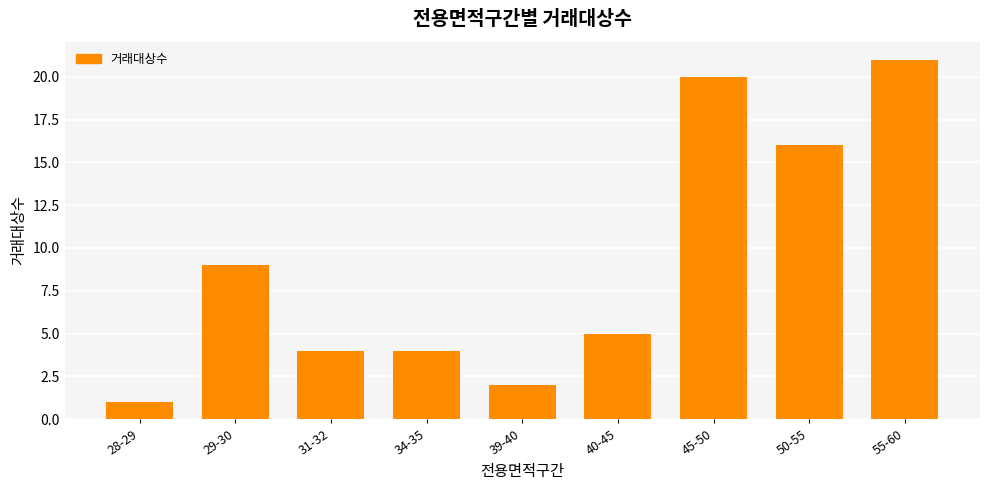

Reading right to left, transcribe all the data shown in this chart.

55-60=21	50-55=16	45-50=20	40-45=5	39-40=2	34-35=4	31-32=4	29-30=9	28-29=1